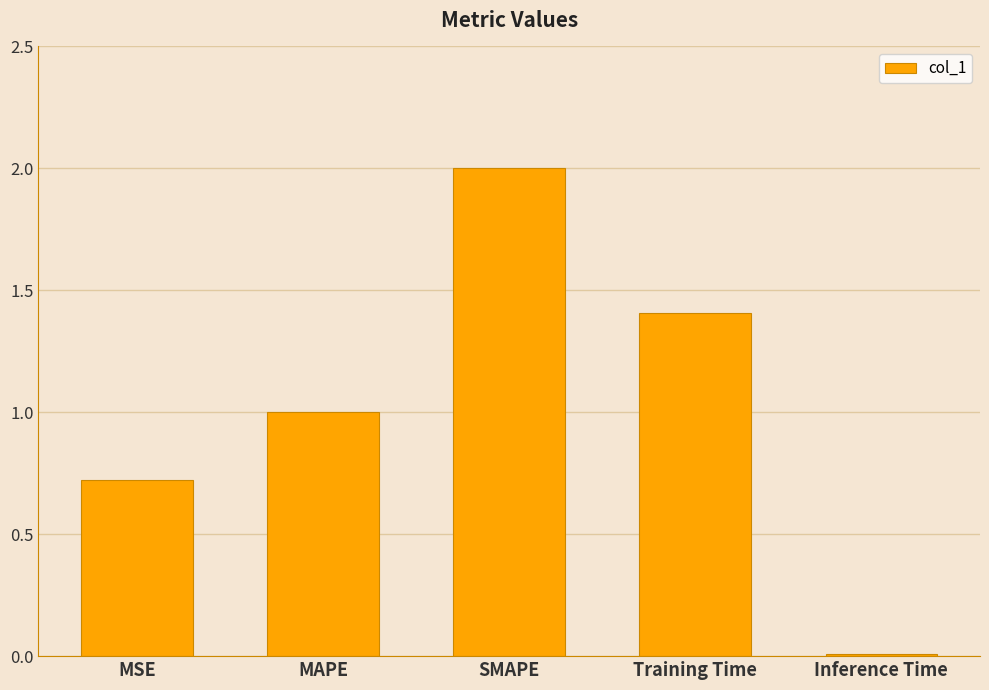

What is the difference between the maximum and minimum values?

2.0